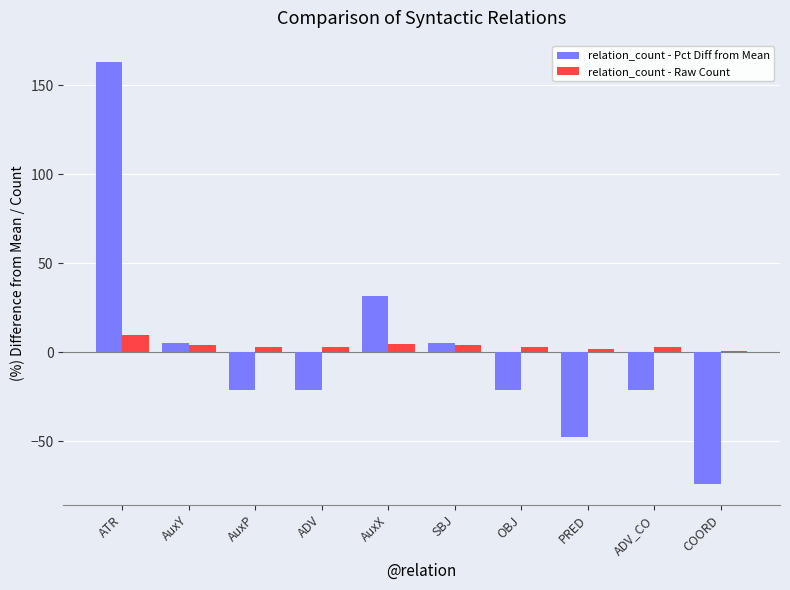

The relation_count - Pct Diff from Mean series shows 5.3 at SBJ. True or false?

True